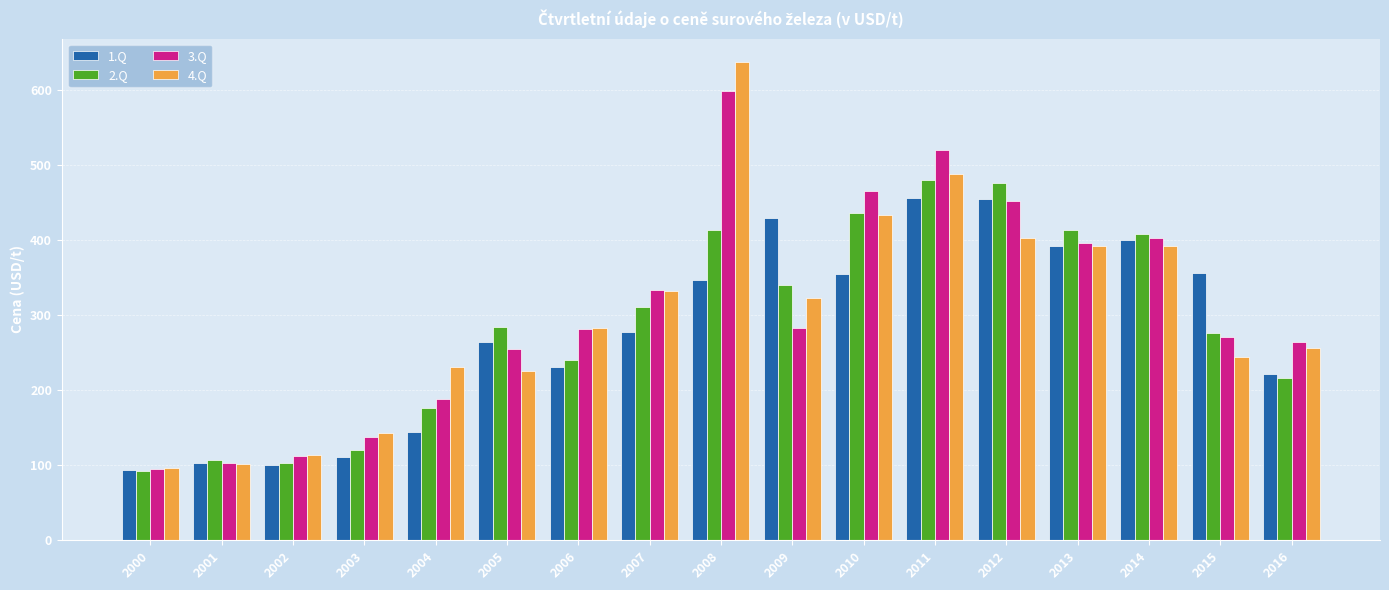

How many values in the 2.Q series are below 283?

8